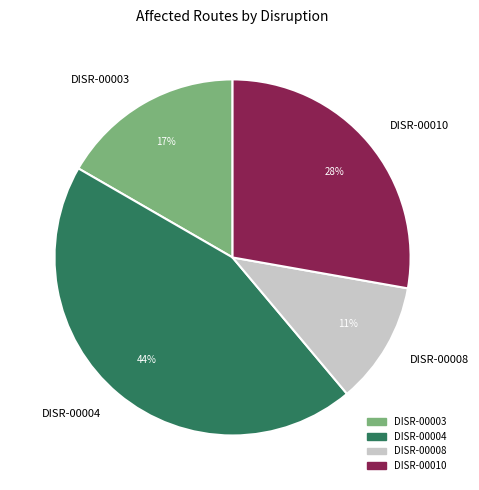

To the nearest percent, what is the average slice percentage?

25%